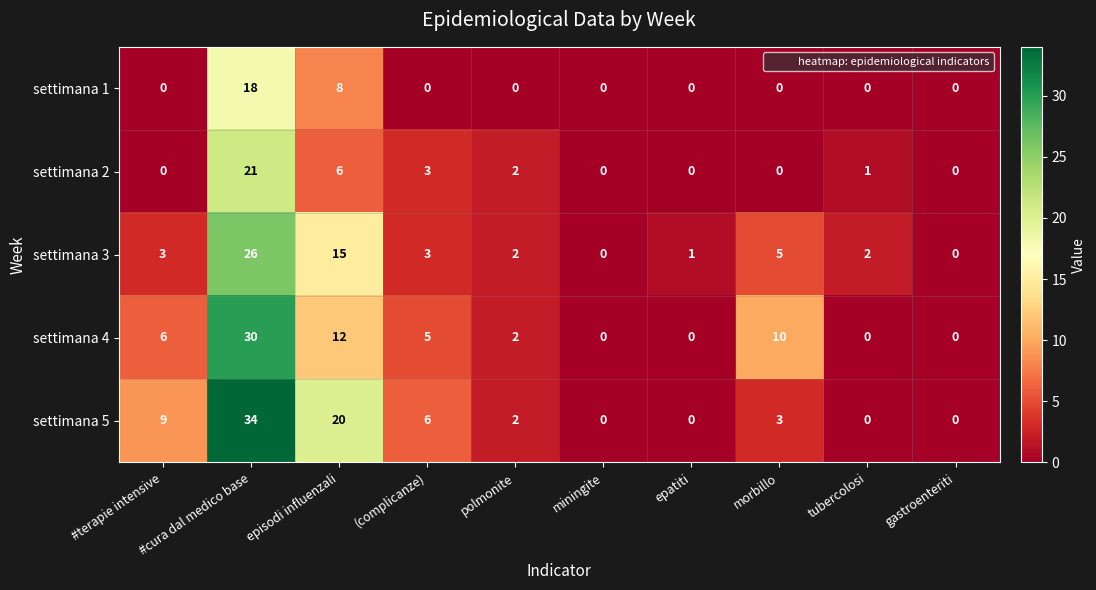

What is the greatest value displayed?

34